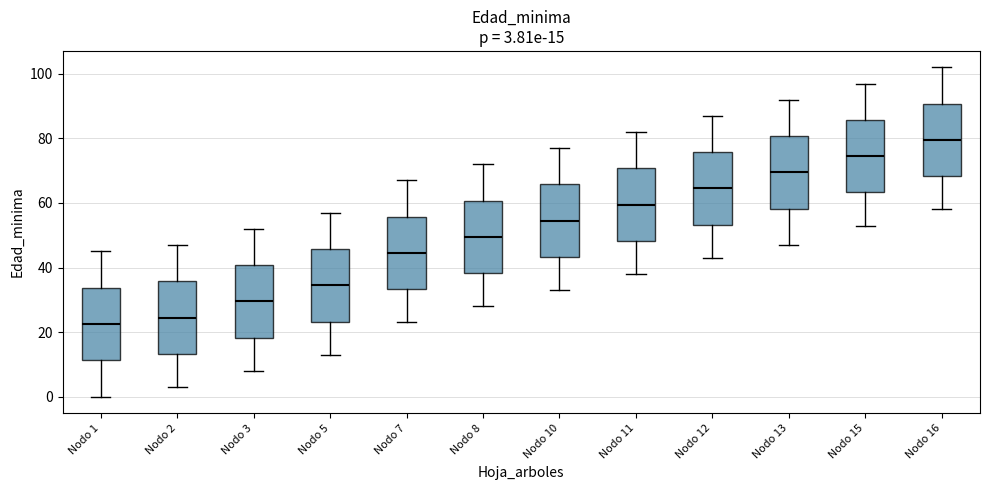

Which box has the highest median line?

Nodo 16